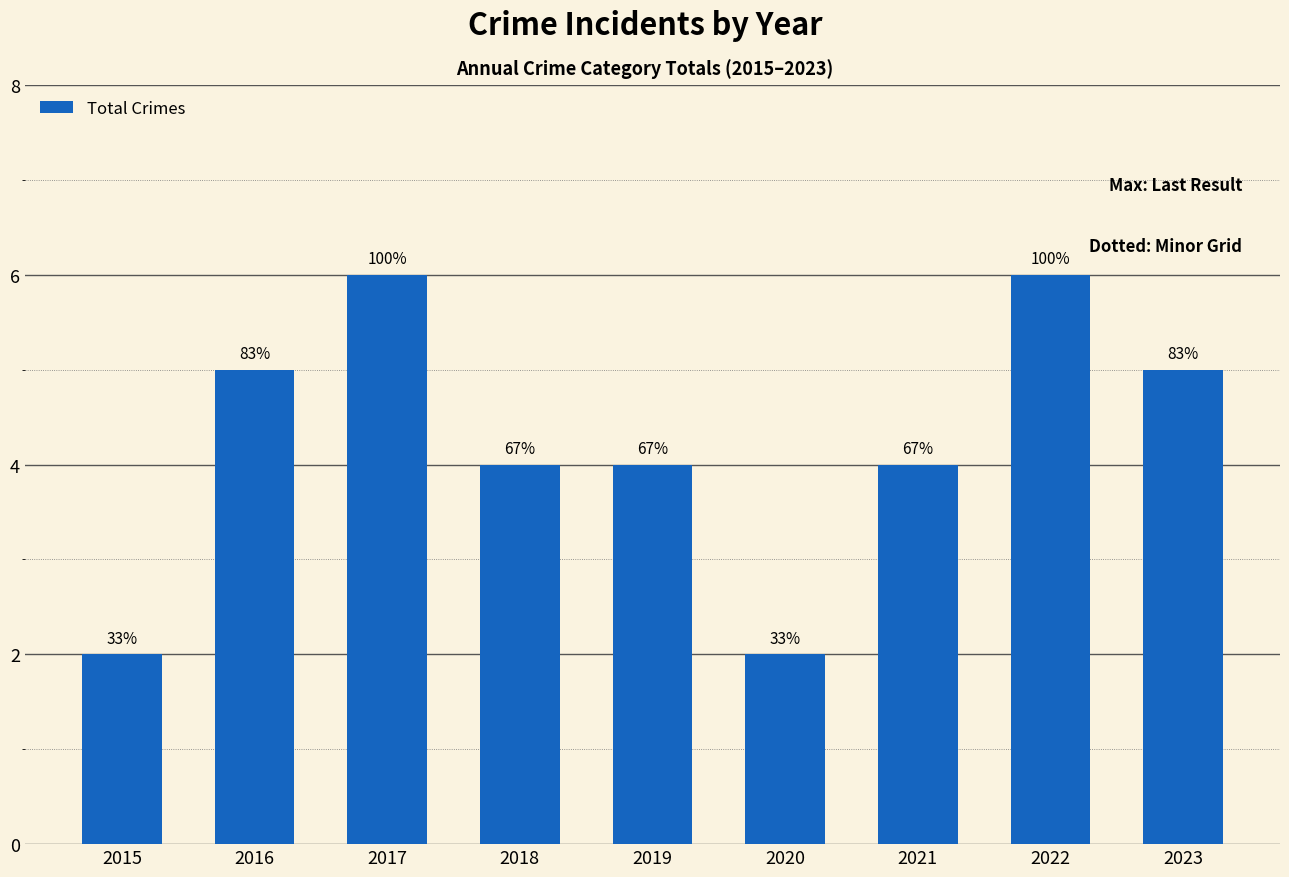

How many bars are there in total?

9